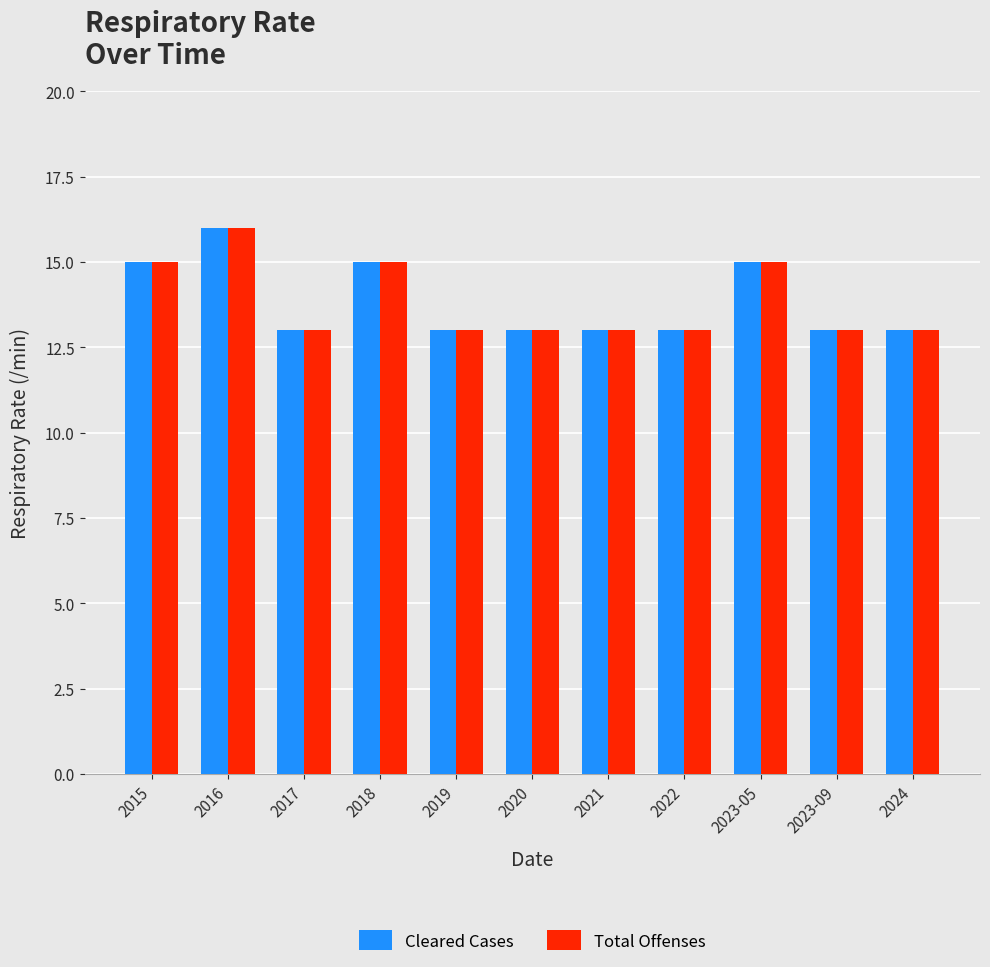

What is the difference between the maximum and second lowest values in the Total Offenses series?

3